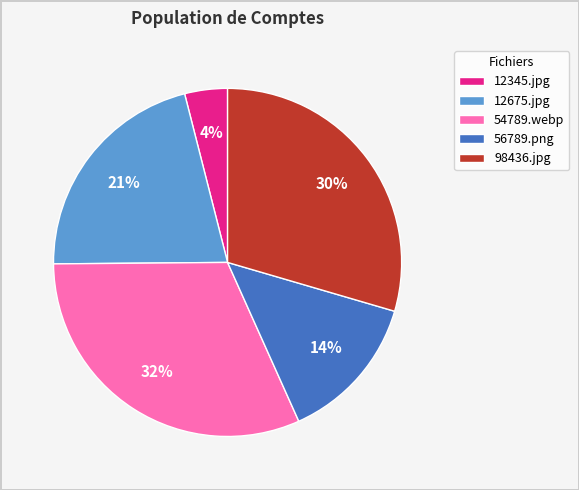

What is the ratio of the value at 12675.jpg to the value at 54789.webp?

0.7